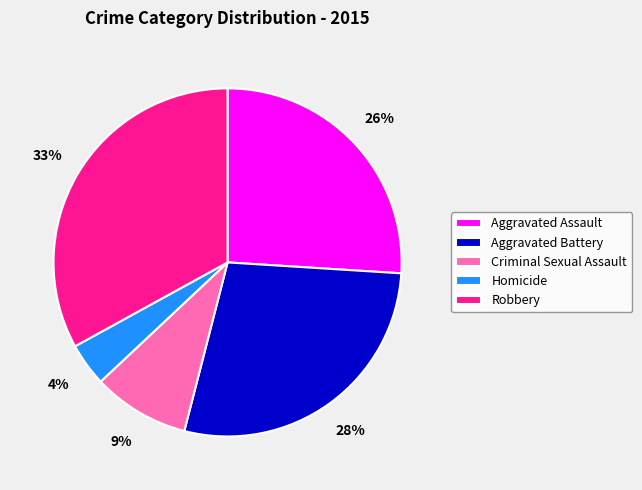

To the nearest percent, what portion does Homicide represent?

4%